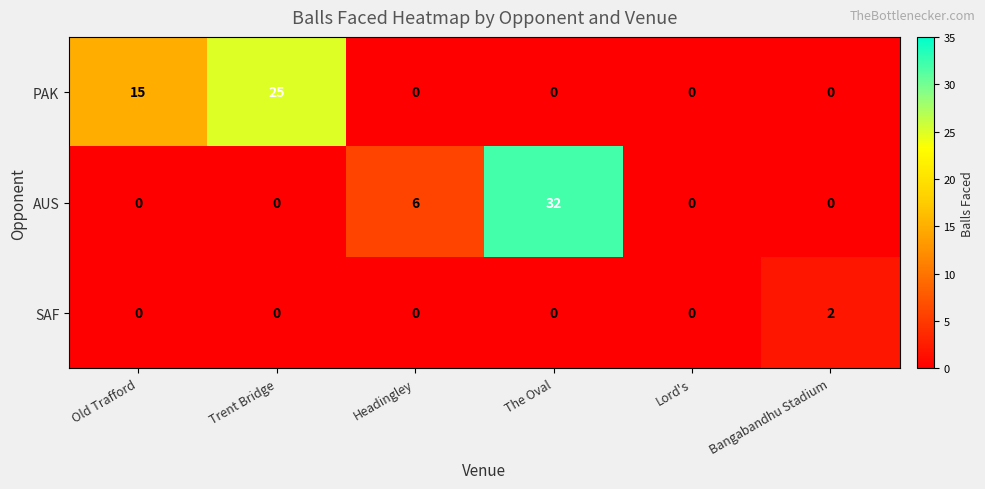

Count the number of data series in this chart.

3